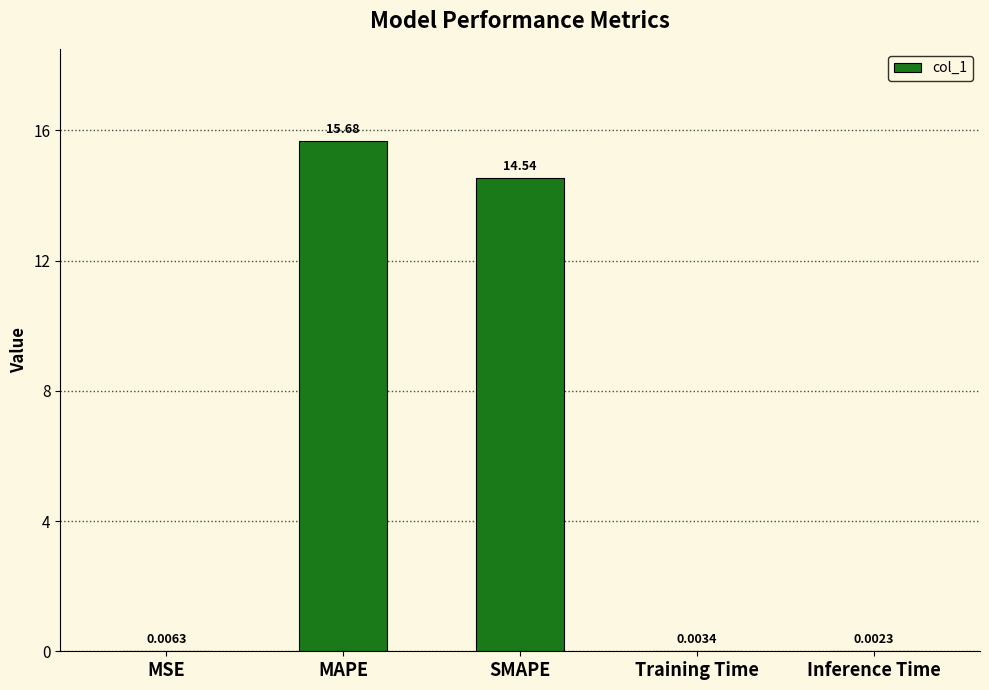

What is the change in value from MAPE to Inference Time?

-15.7